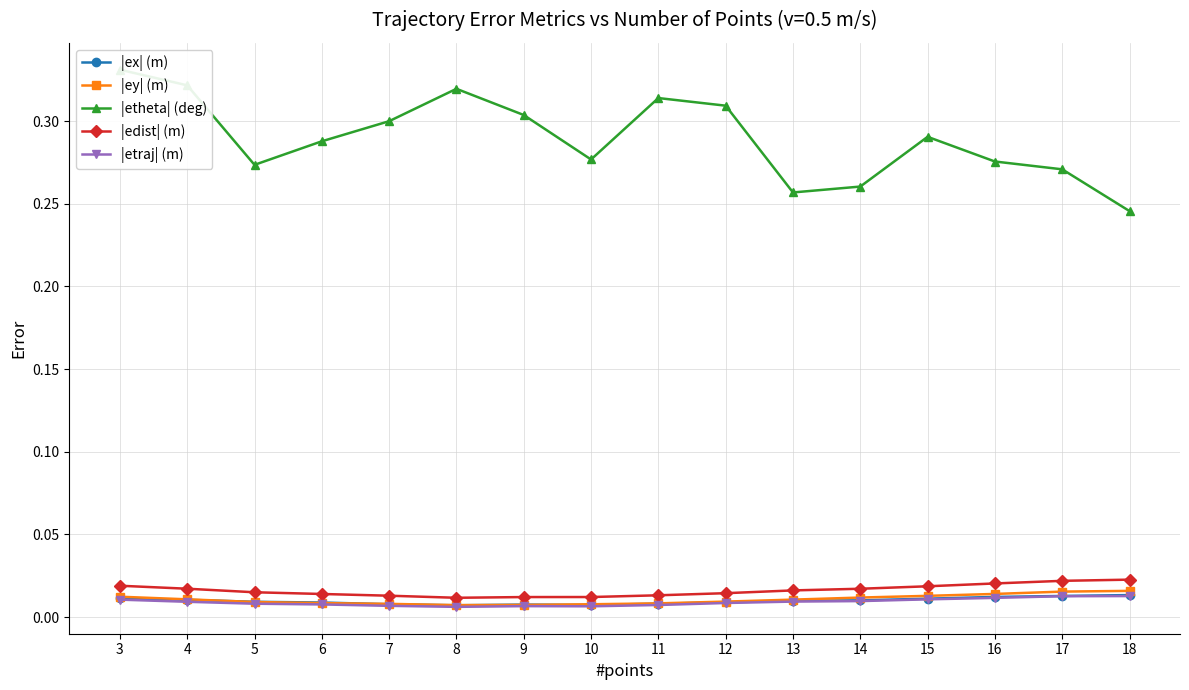

Which series has the largest total across all categories?

|etheta| (deg)